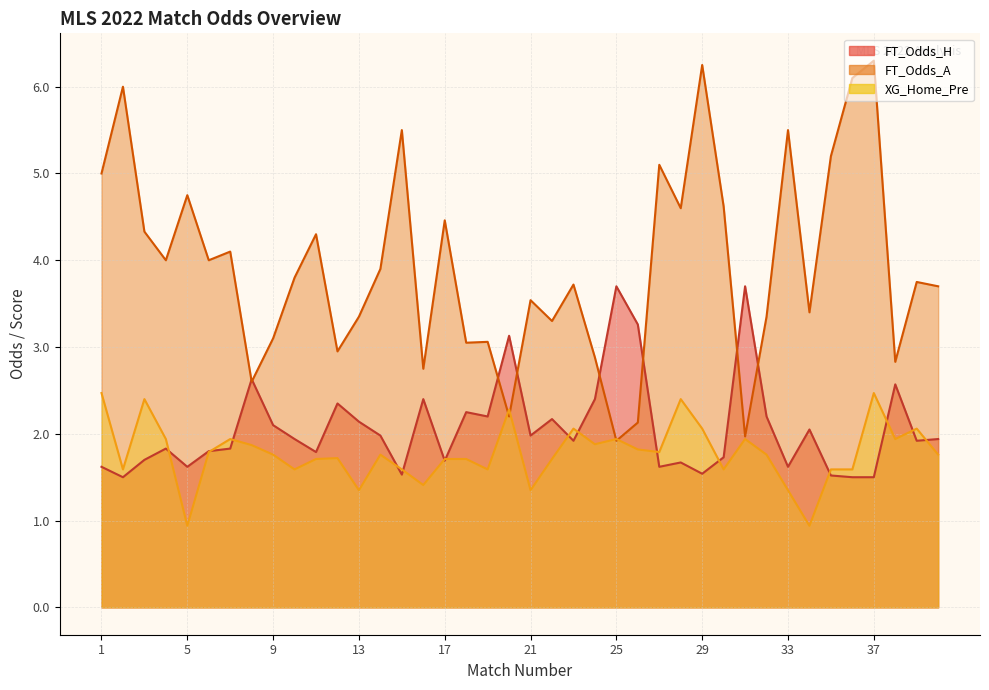

What is the highest value of the FT_Odds_A series?

6.3